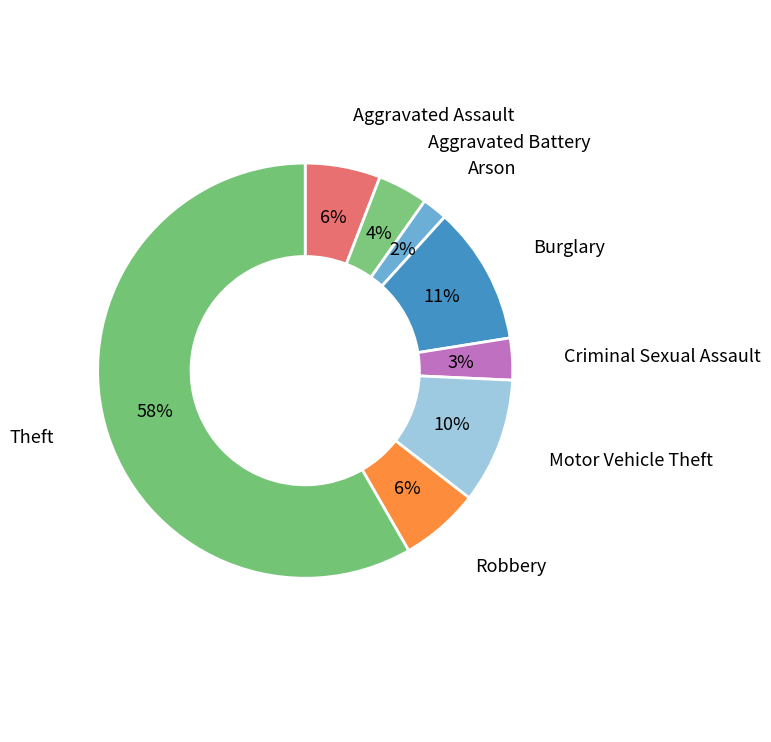

Count the number of slices in the pie.

8